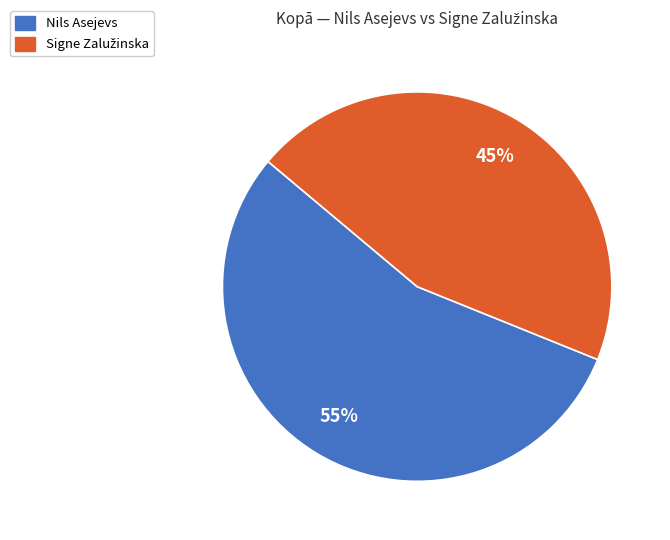

To the nearest percent, what portion does Nils Asejevs represent?

55%